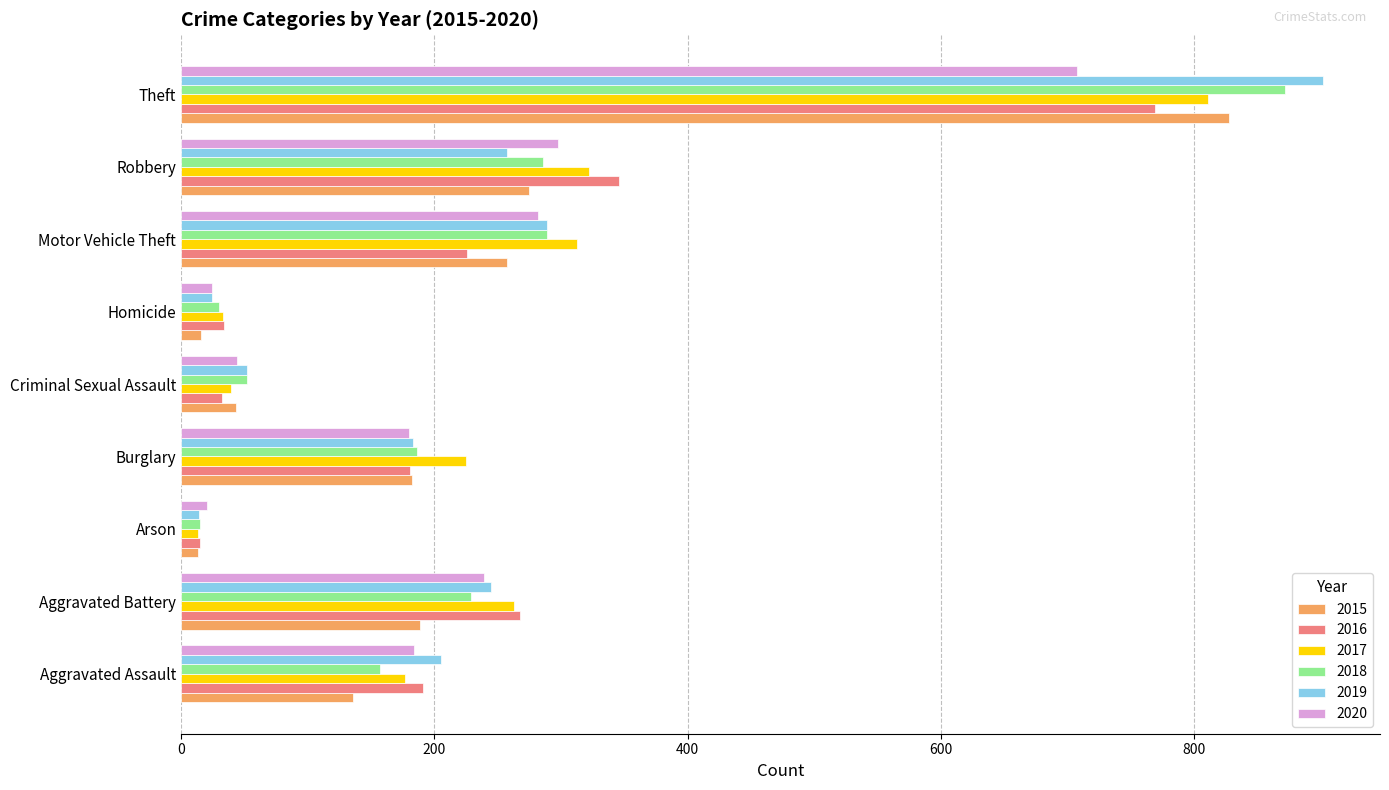

How many data points does each series have?

9